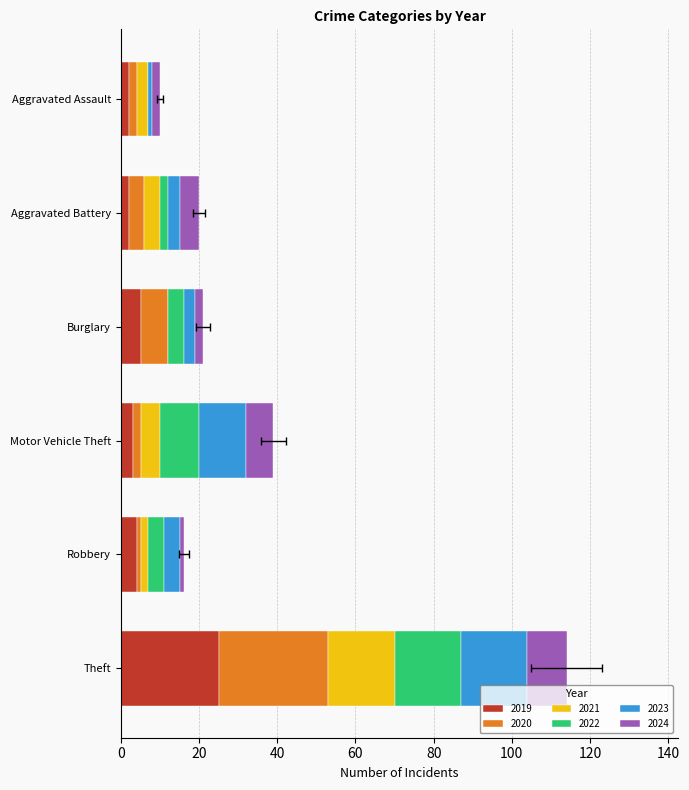

Which series has the widest spread of values?

2020